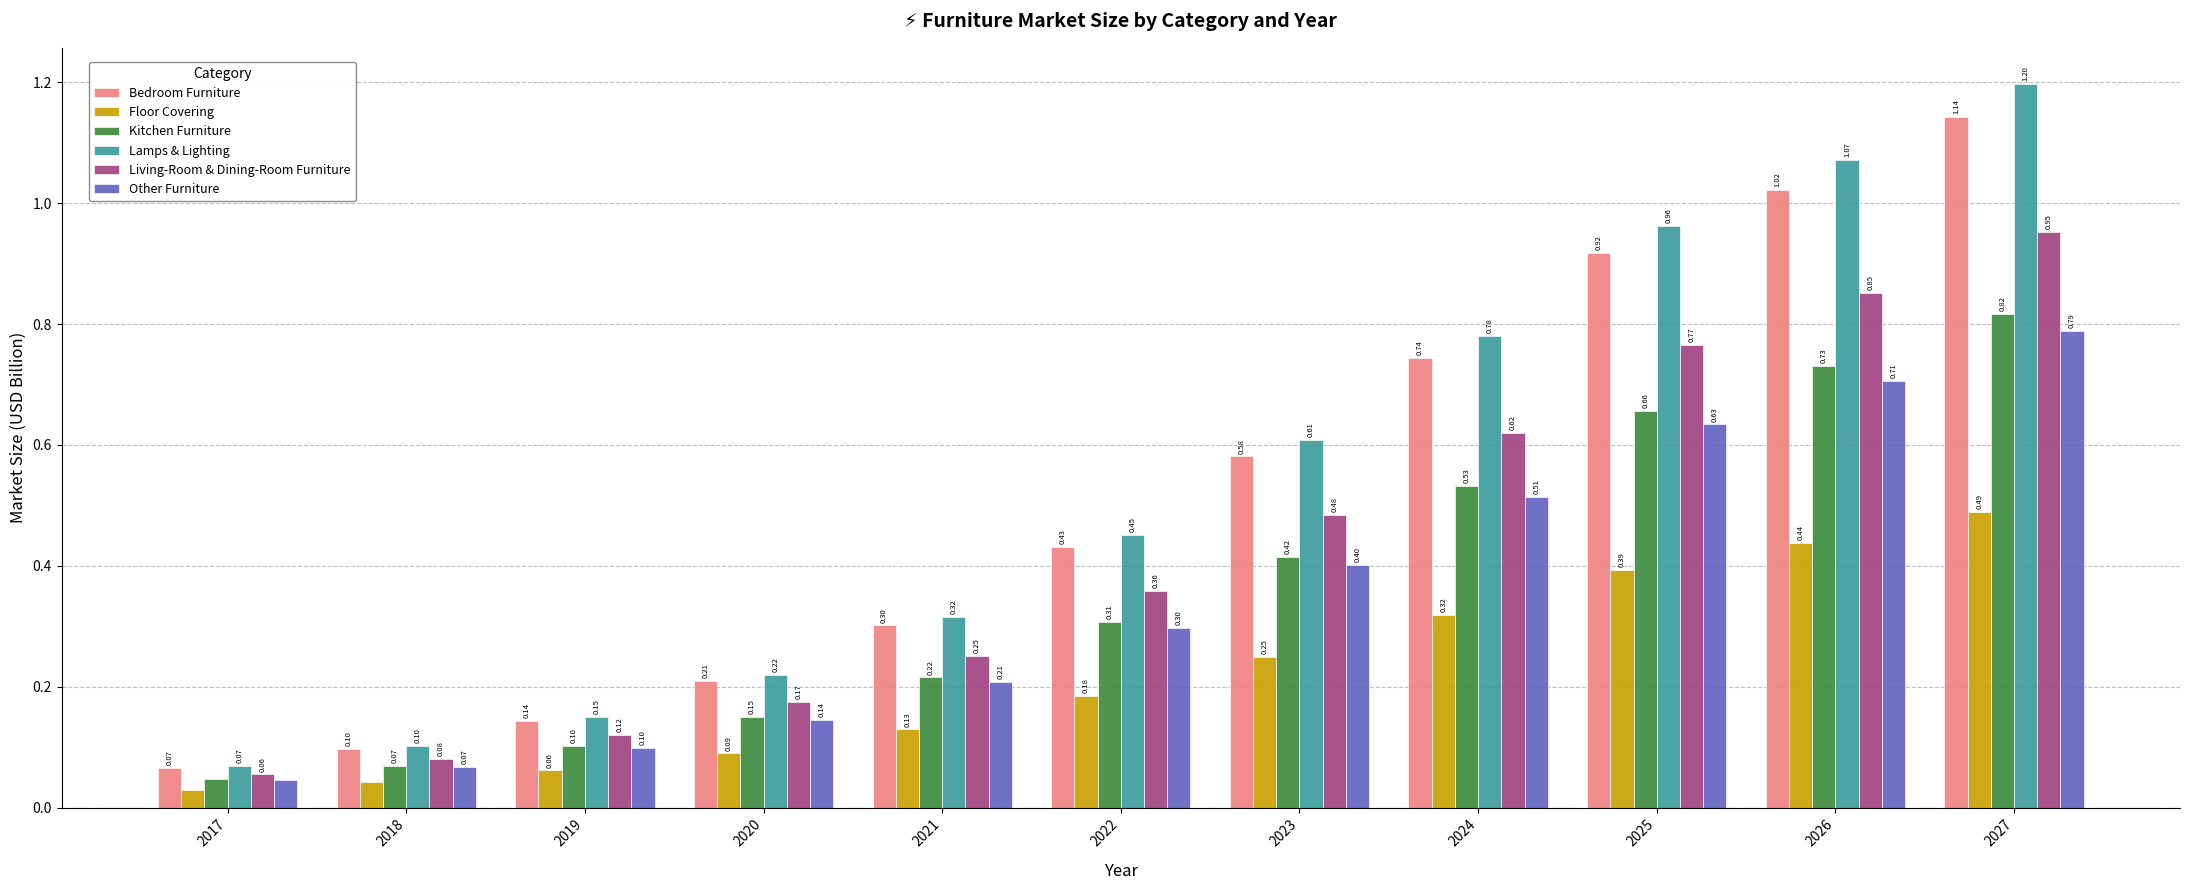

What is the sum of all Bedroom Furniture values?

5.7